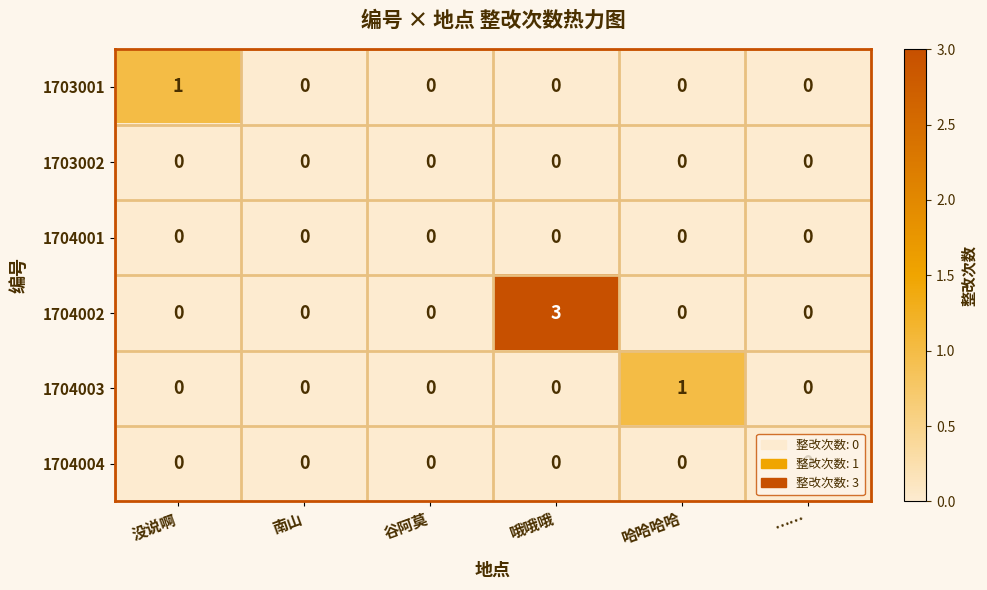

How many 1704002 values are between 0 and 1?

5